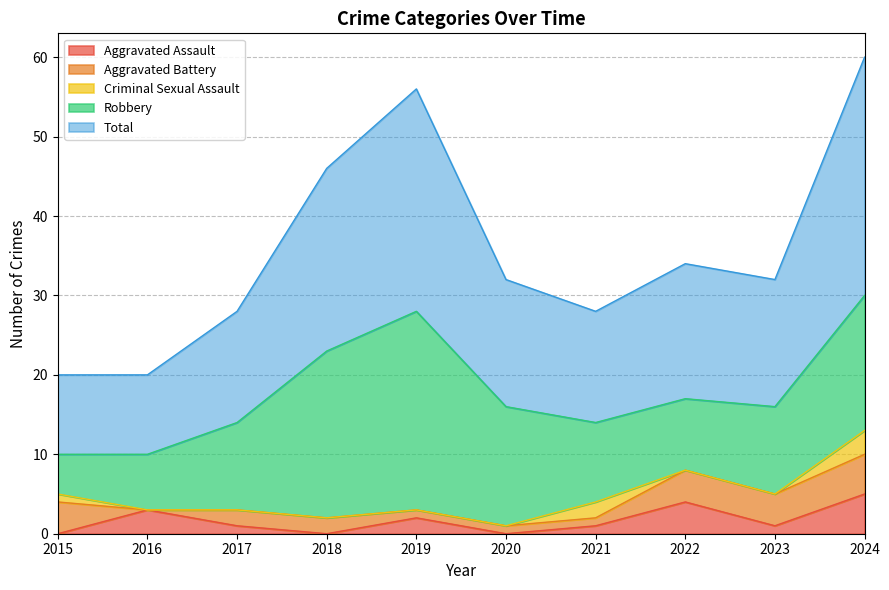

How many lines are shown in the chart?

5